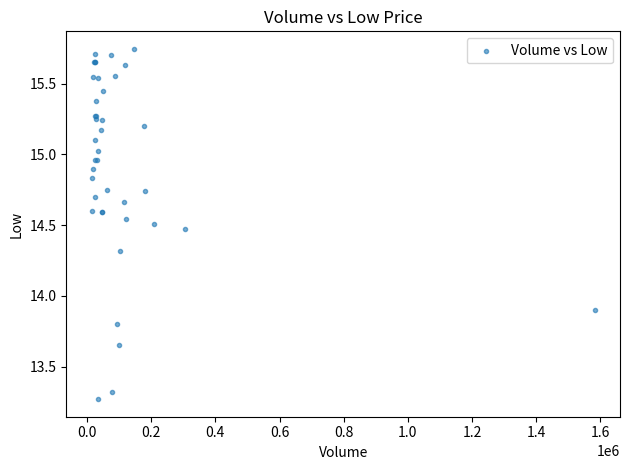

What Y value in the scatter plot is closest to 14?

13.9